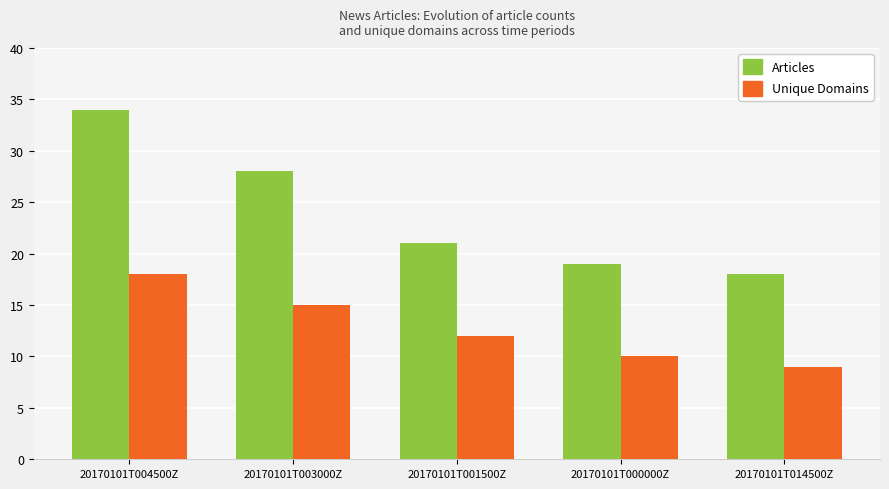

At which category is the sum across all series the highest?

20170101T004500Z